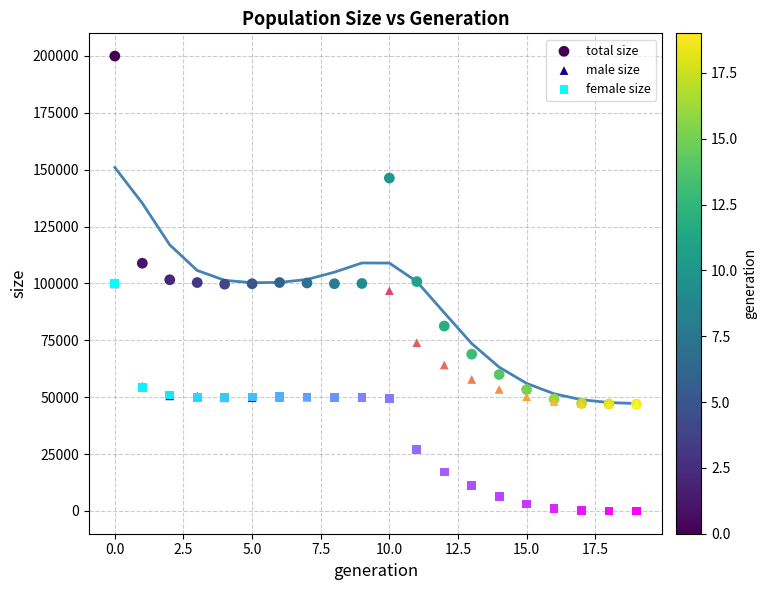

Which series has the largest Y range (max minus min)?

total size